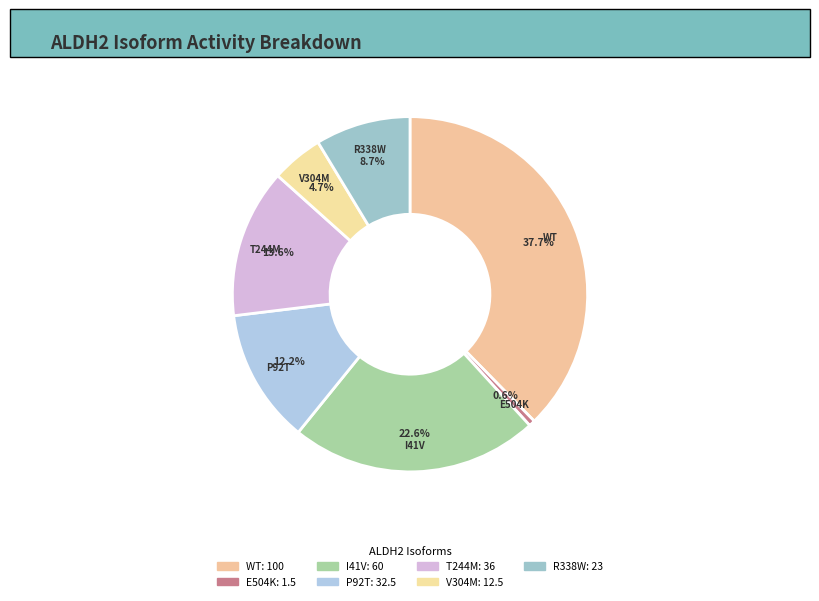

Which category has the biggest portion of the pie?

ALDH2.1 (WT)